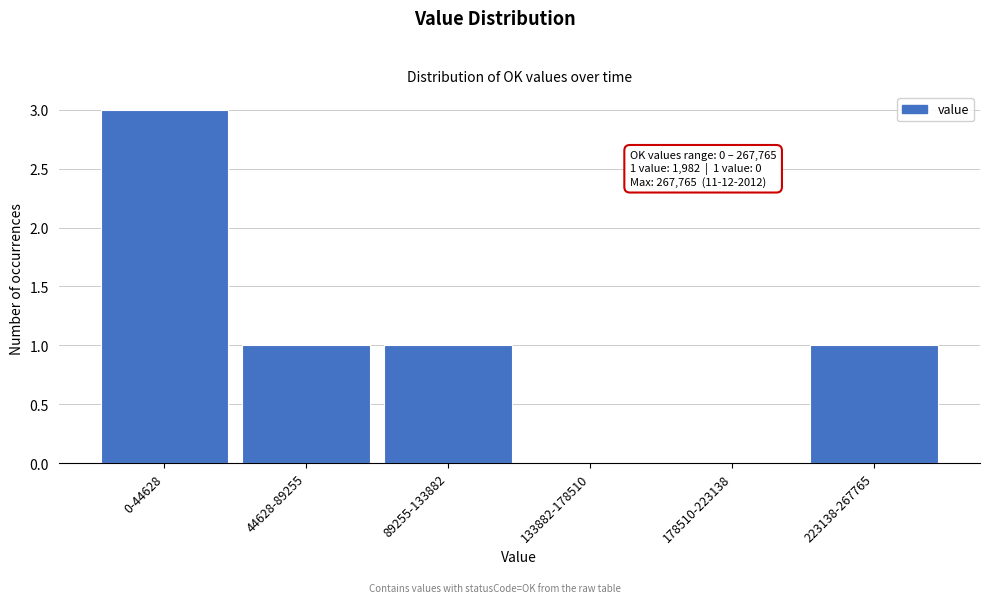

Reading left to right, list all the values displayed in this chart.

0-44628=3	44628-89255=1	89255-133882=1	133882-178510=0	178510-223138=0	223138-267765=1